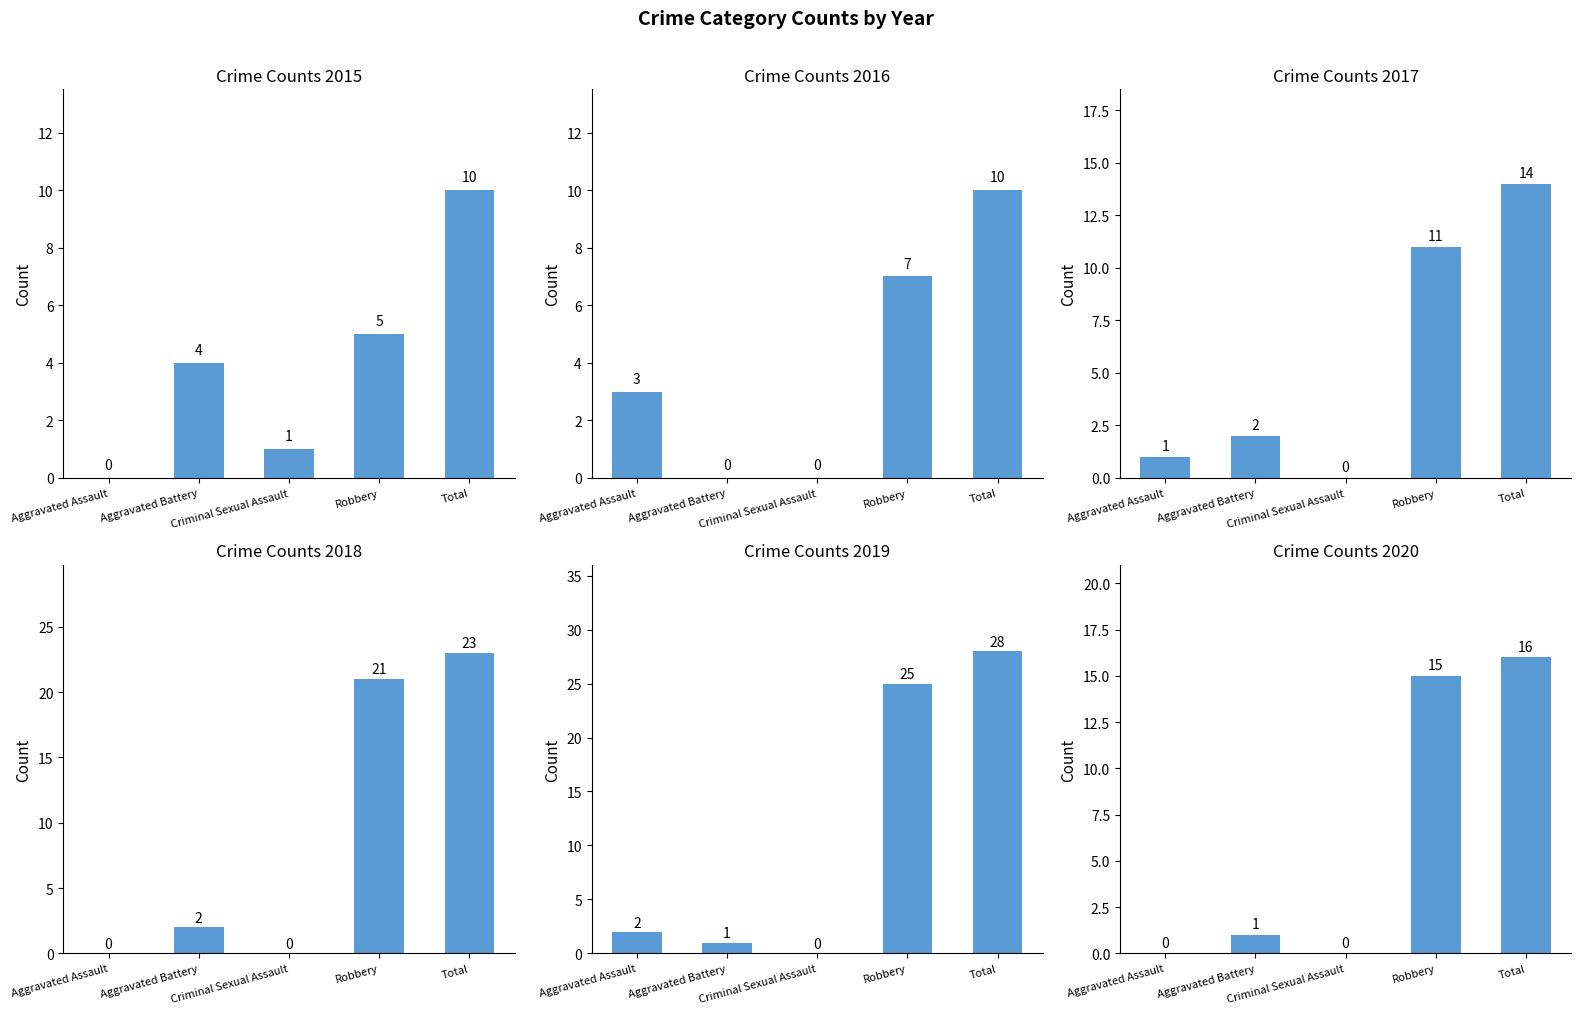

Count the number of categories in the chart.

5